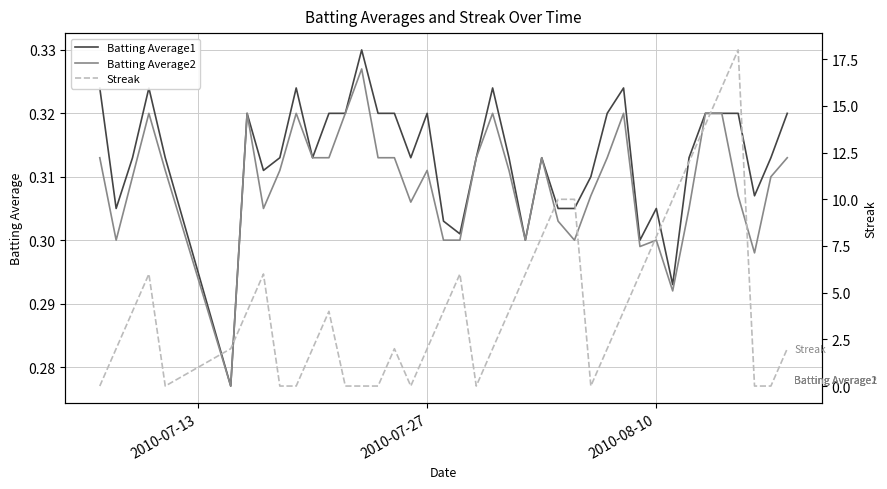

True or false: Batting Average1 and Batting Average2 intersect in this chart.

False